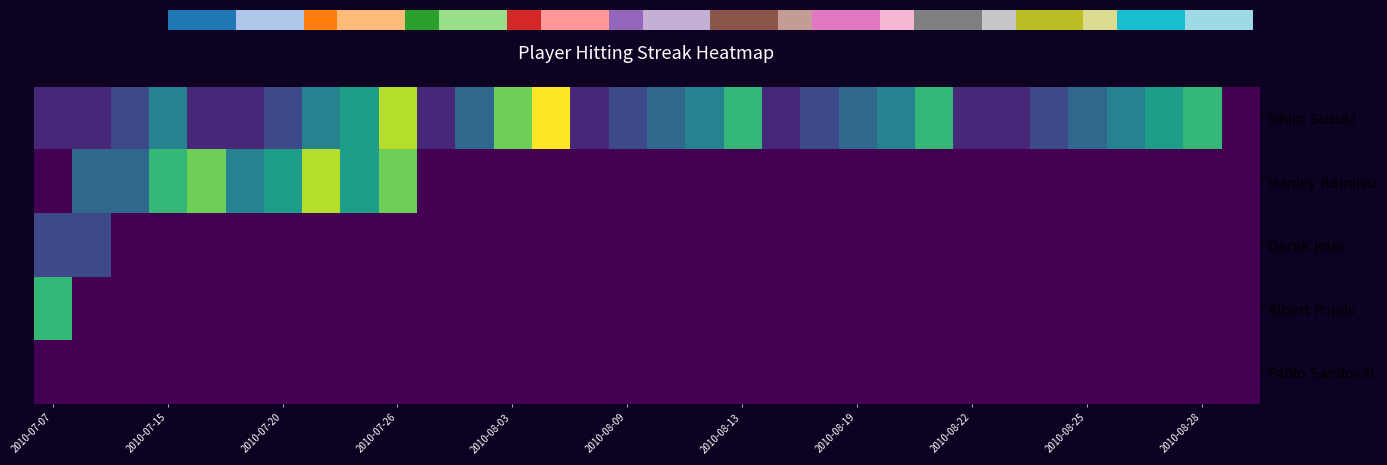

Rank the series by their maximum value, from lowest to highest.

Pablo Sandoval, Derek Jeter, Albert Pujols, Hanley Ramirez, 0.0